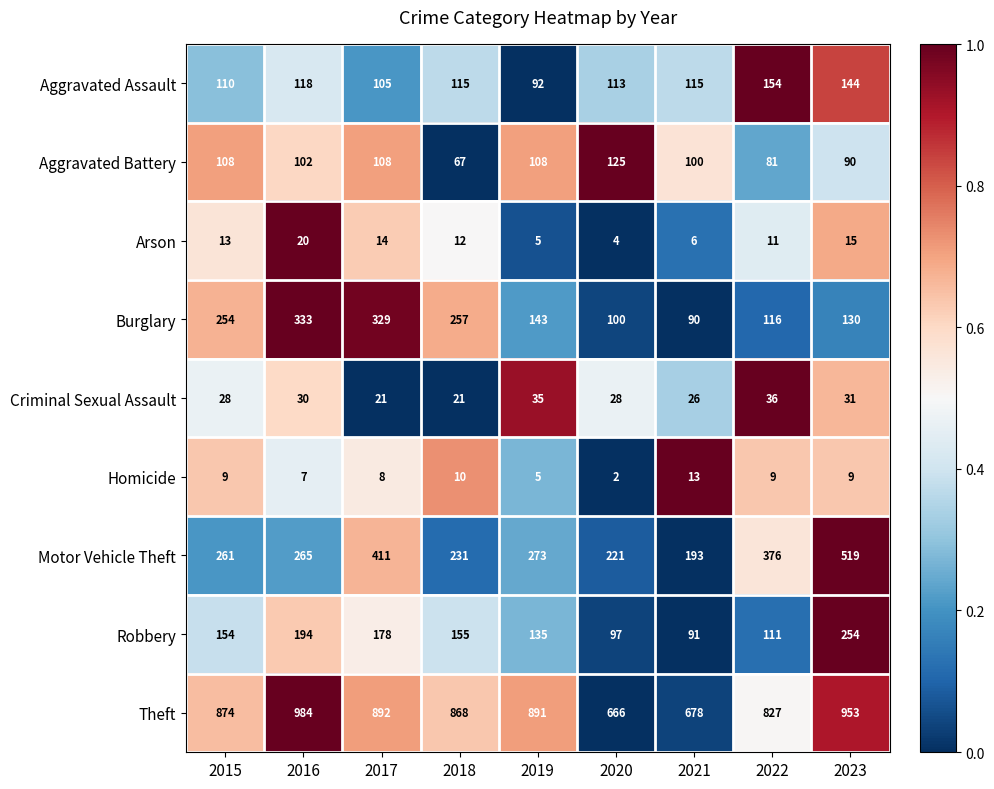

At 2017, list the series in order from smallest to largest.

Homicide, Arson, Criminal Sexual Assault, Aggravated Assault, Aggravated Battery, Robbery, Burglary, Motor Vehicle Theft, Theft